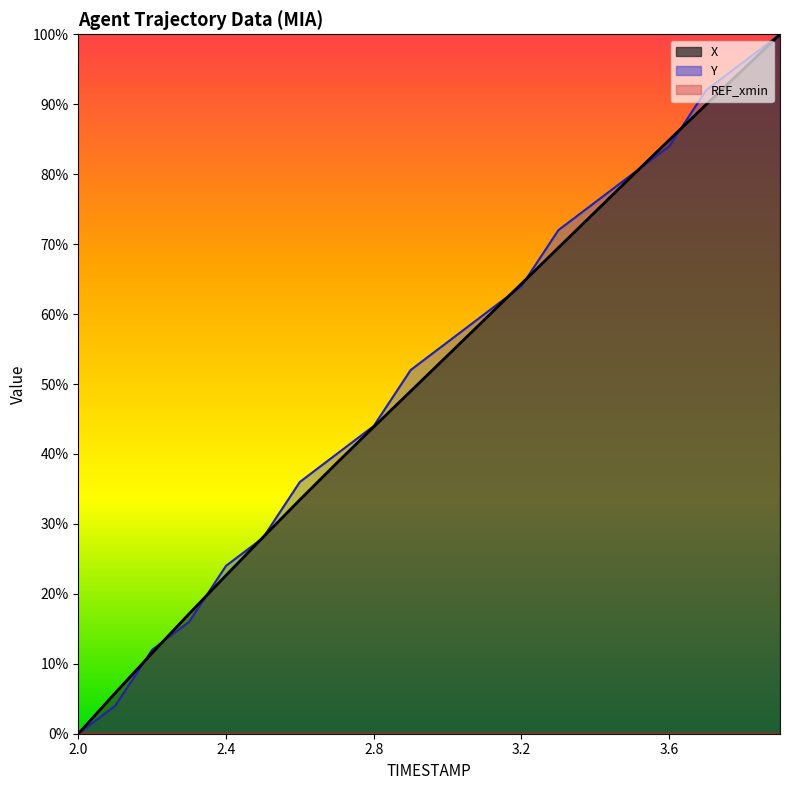

What is the label of the 17th point from the right?

2.3